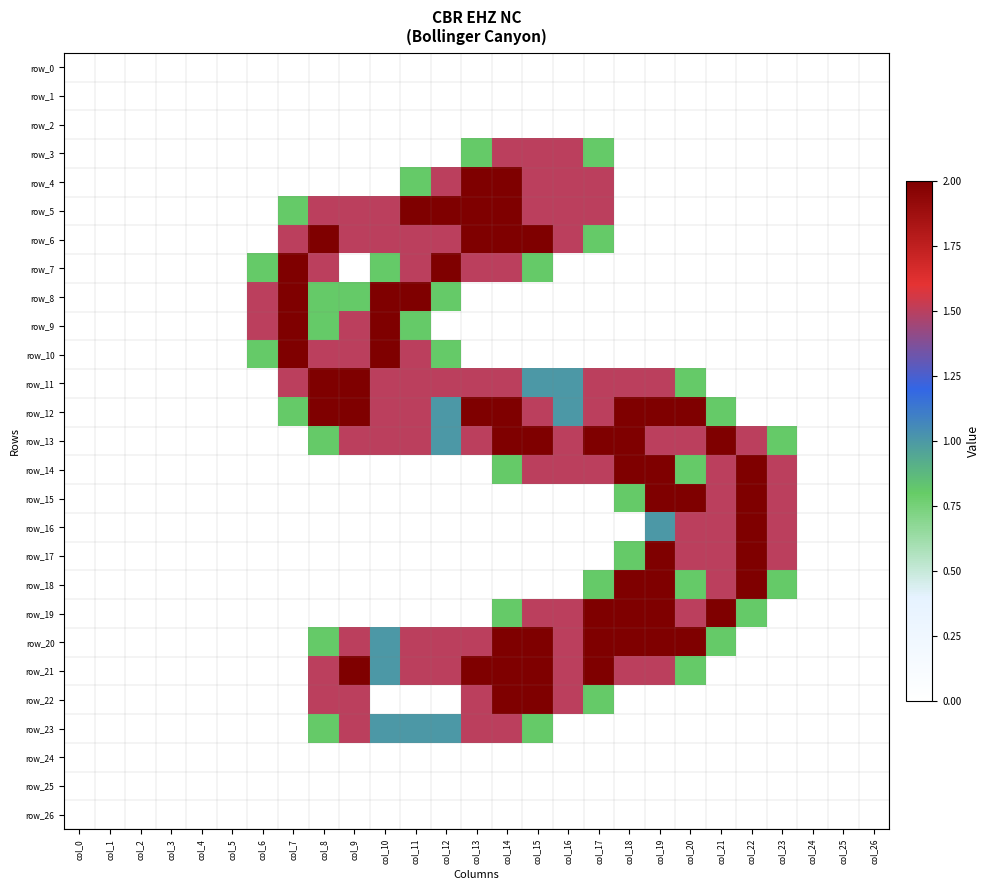

What is the average value of the row_16 series?

0.3